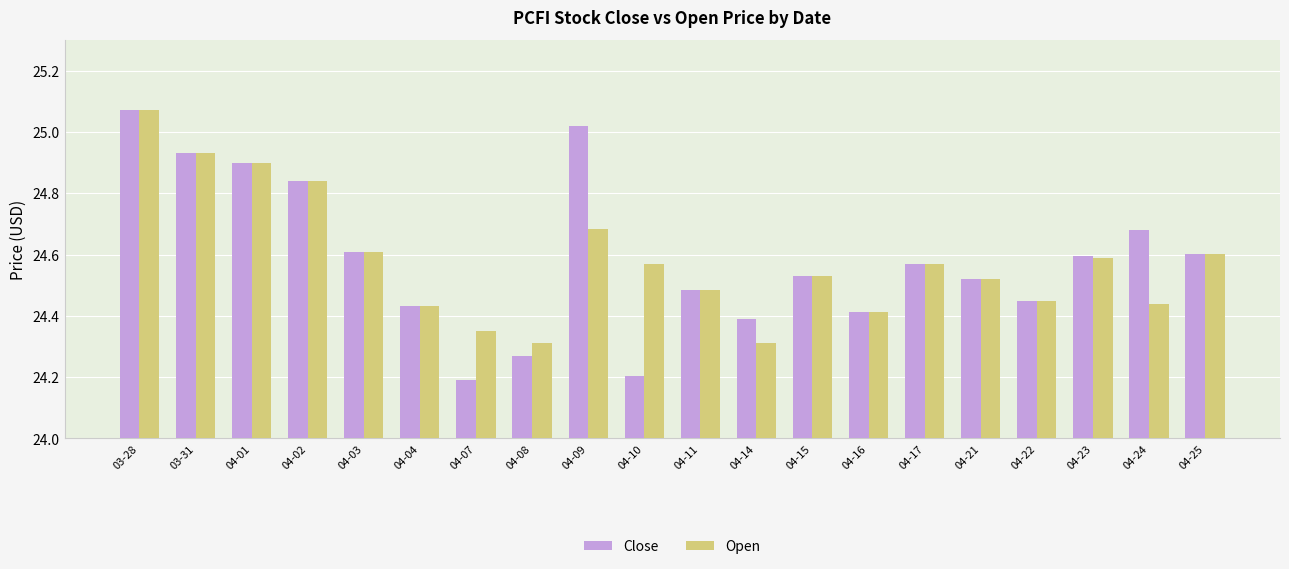

How many distinct data groups are displayed?

2